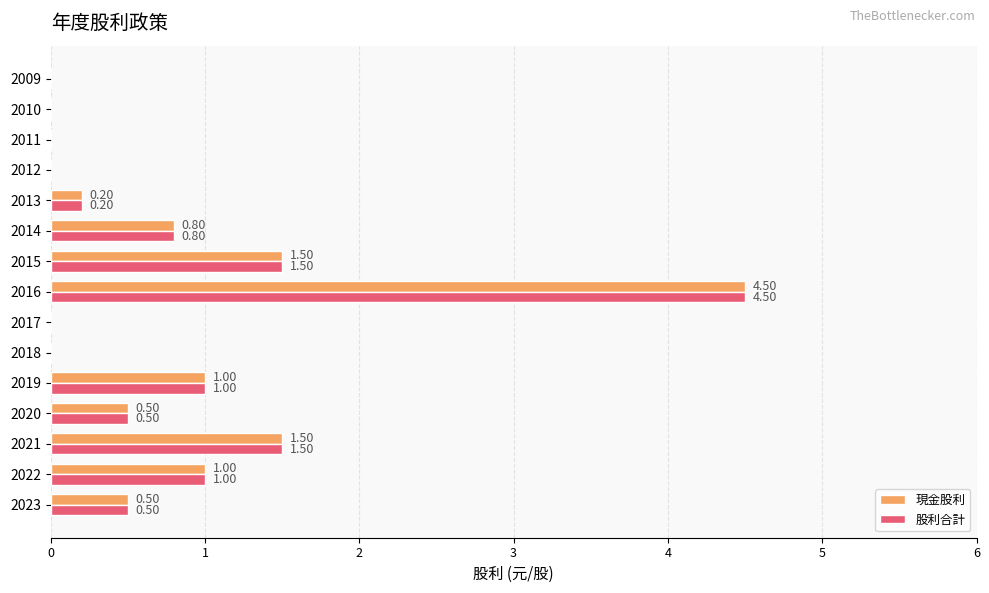

At which category is the sum across all series the highest?

2016